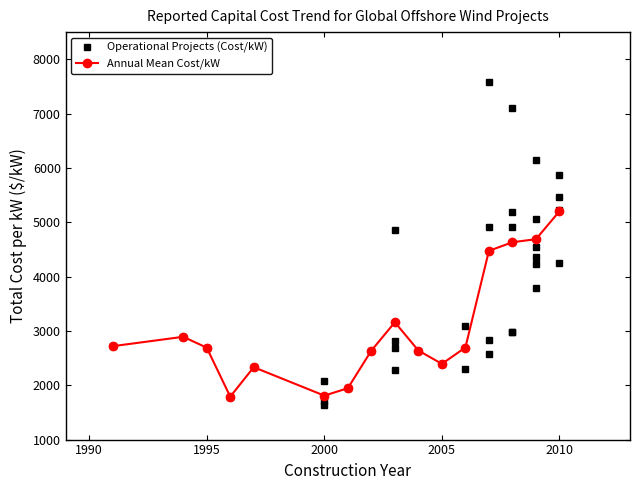

How many lines are shown in the chart?

1